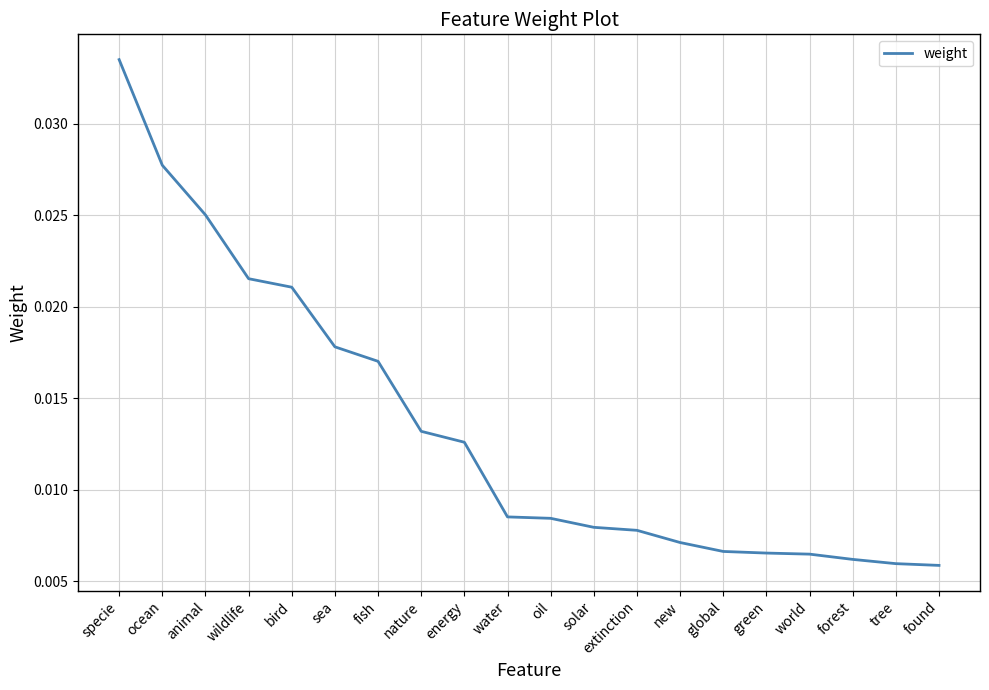

At which category does the chart reach its peak across all series?

specie